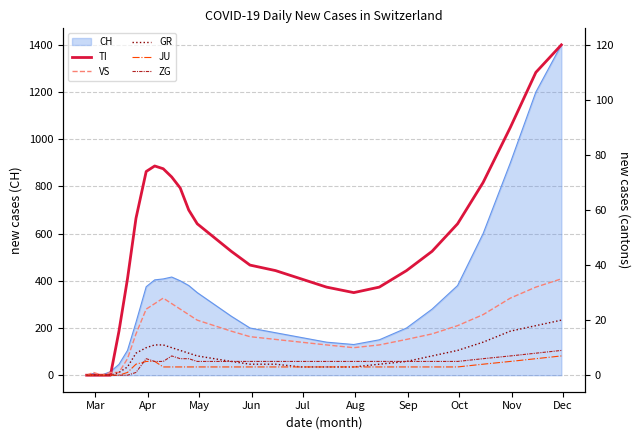

True or false: JU and GR cross at least once.

False